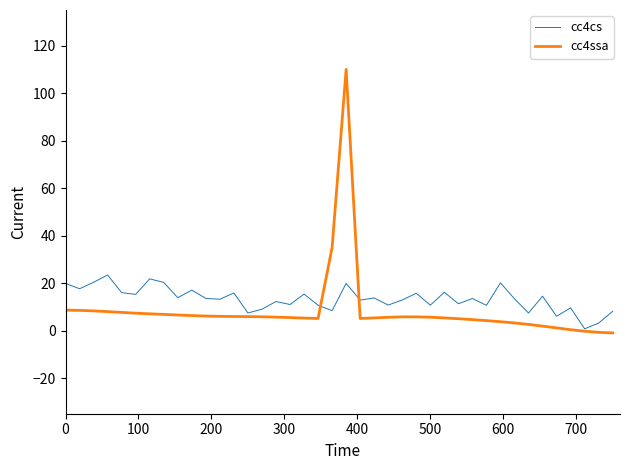

How many lines are shown in the chart?

2